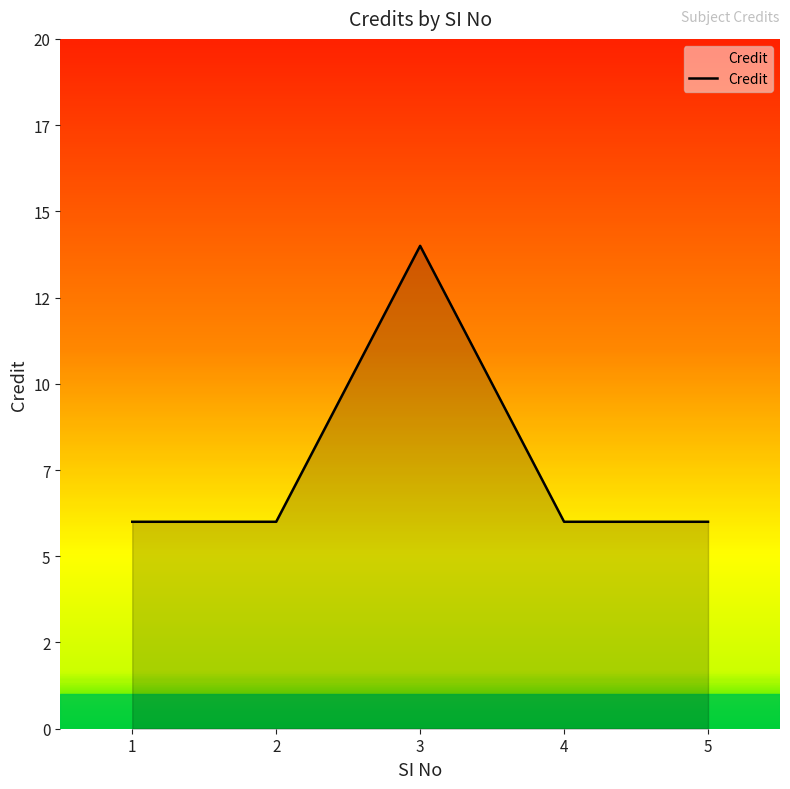

Does the chart have visible grid lines?

No